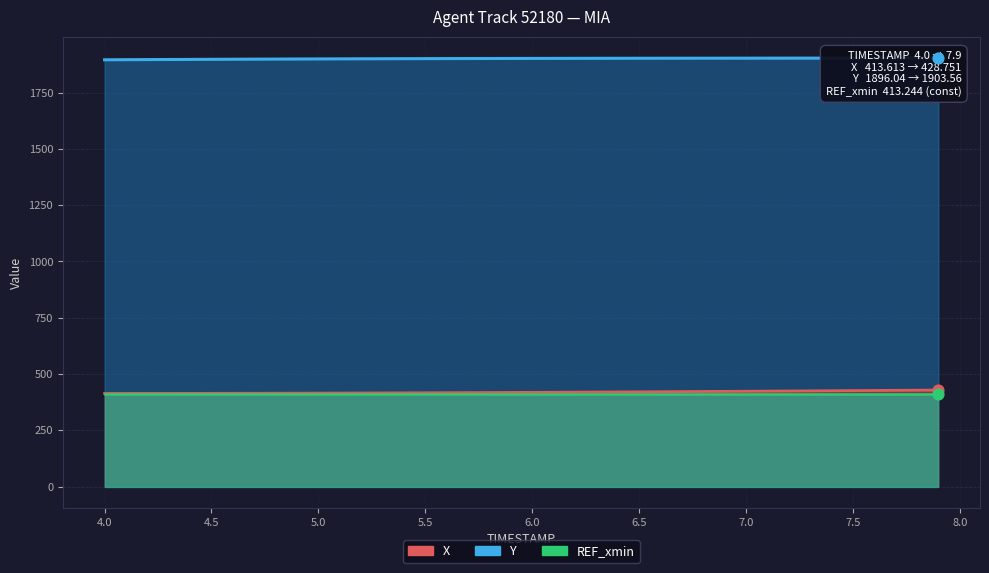

Is the value of X at 19 greater than the value of Y at 13?

No